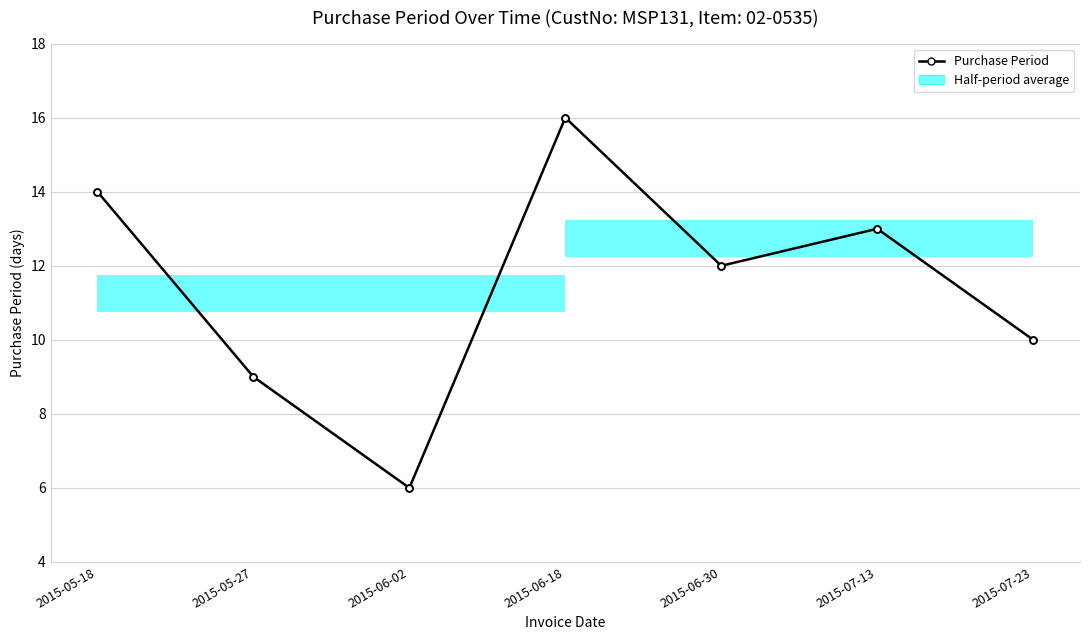

The chart shows a value of 4 at 2015-07-13. True or false?

False